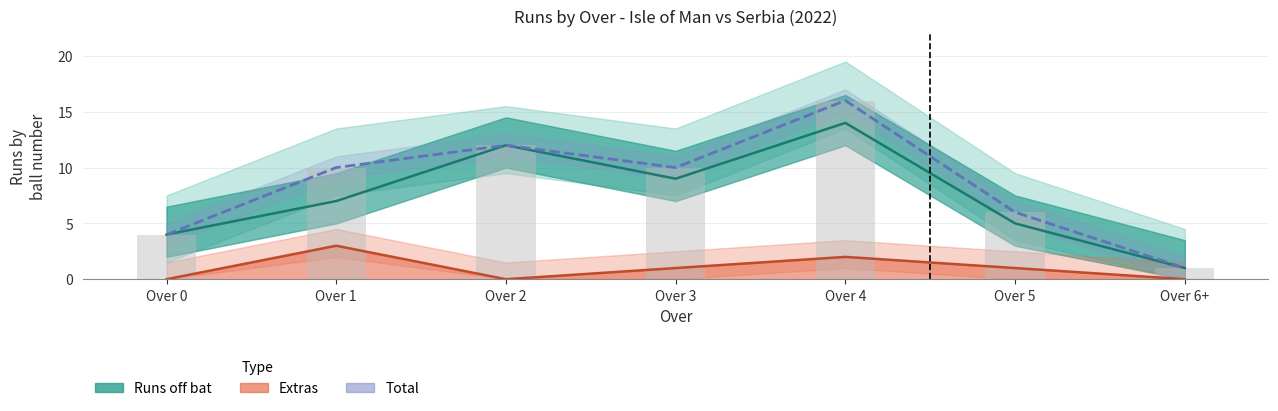

What is the smallest value displayed?

1